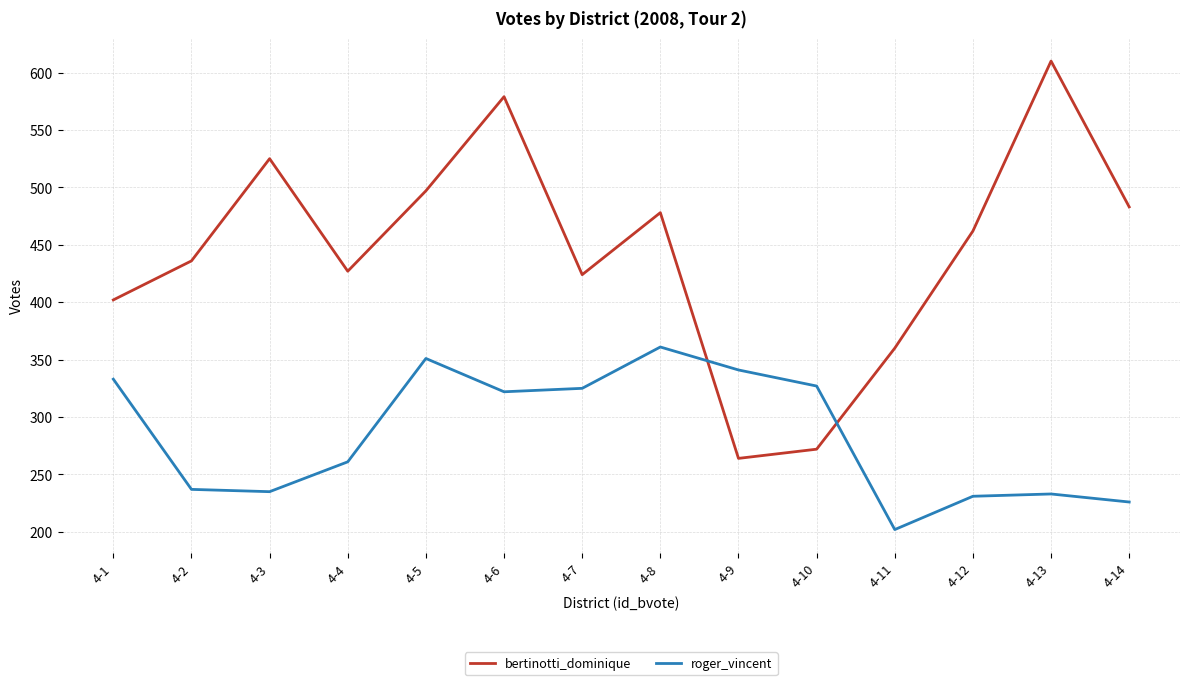

True or false: roger_vincent and bertinotti_dominique intersect in this chart.

True